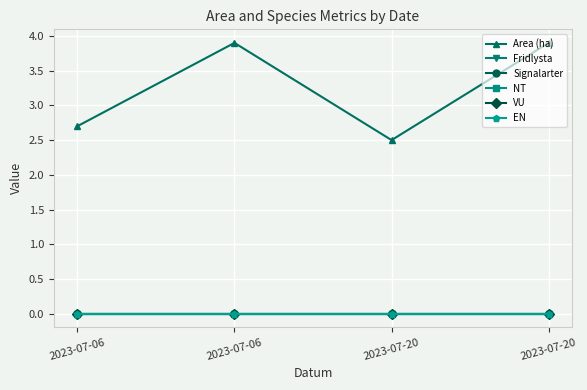

Which series has the largest total across all categories?

Area (ha)